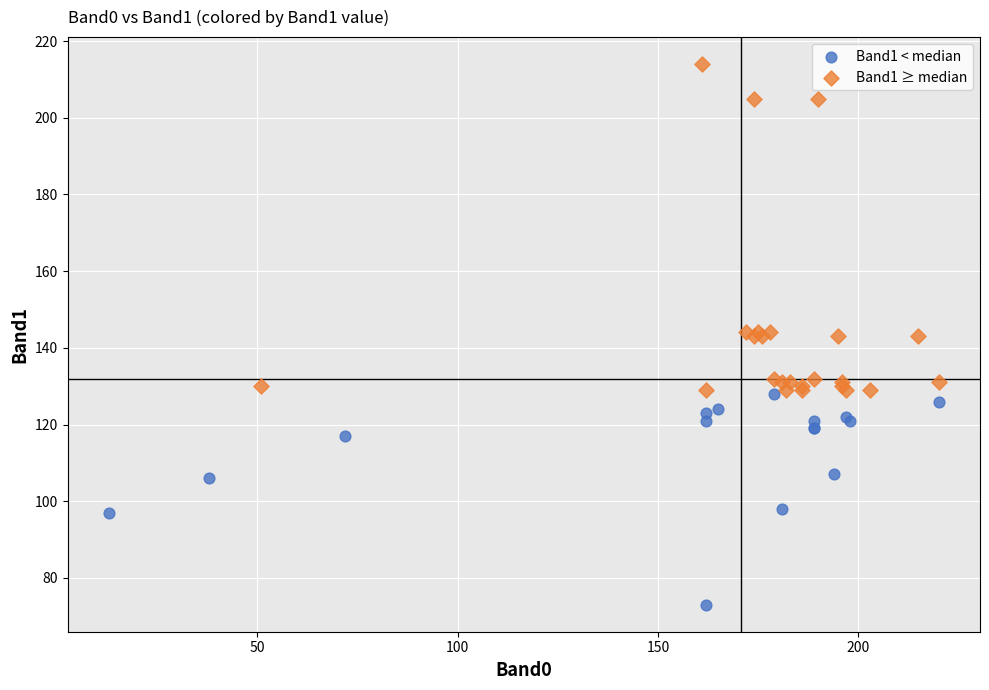

Which series reaches the maximum Y coordinate?

Band1 ≥ median